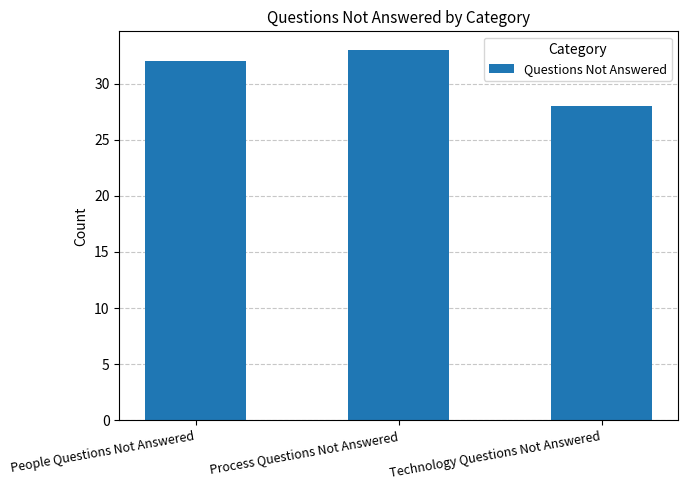

Approximately how many times larger is the value at People Questions Not Answered compared to Technology Questions Not Answered?

1.1